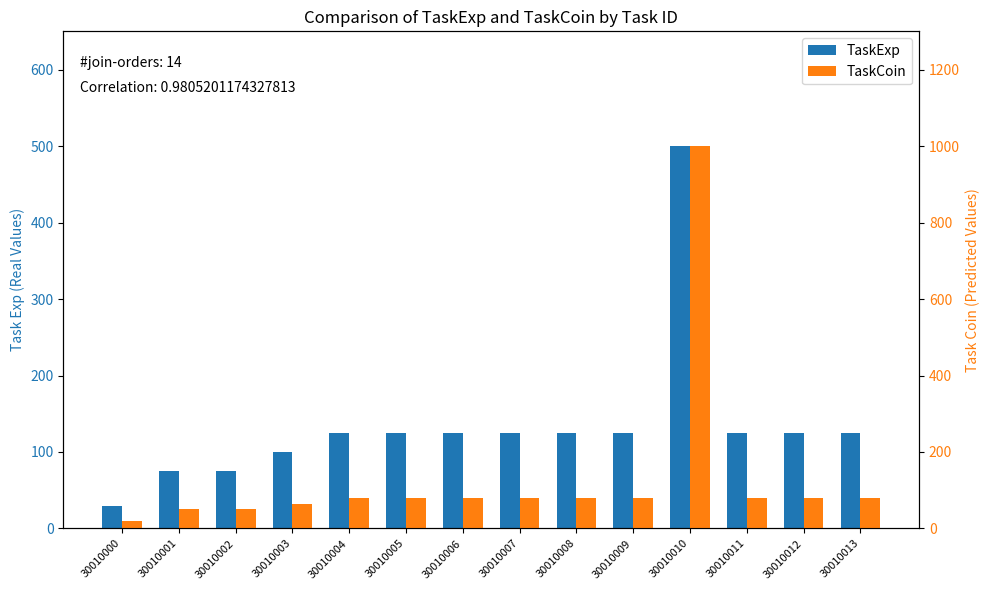

What is the sum of the TaskCoin values at 30010001 and 30010006?

130